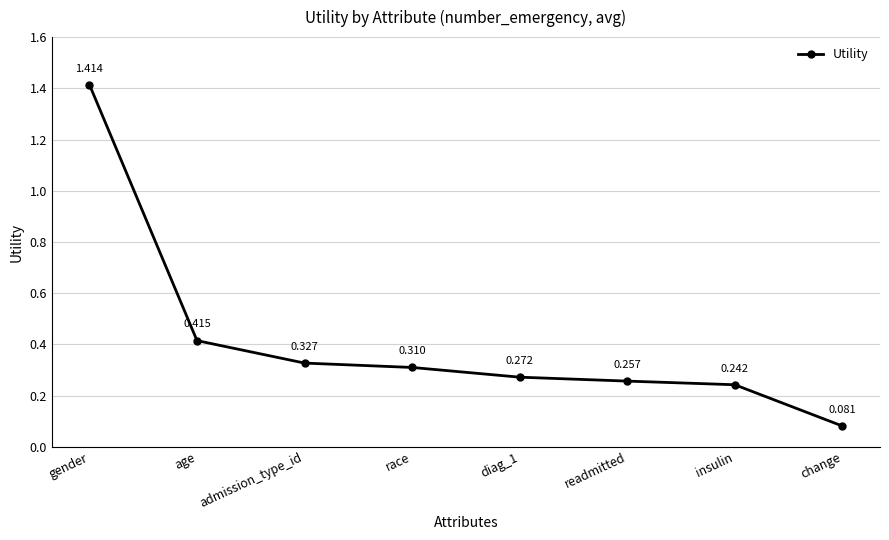

Which label corresponds to the smallest value in the chart?

change